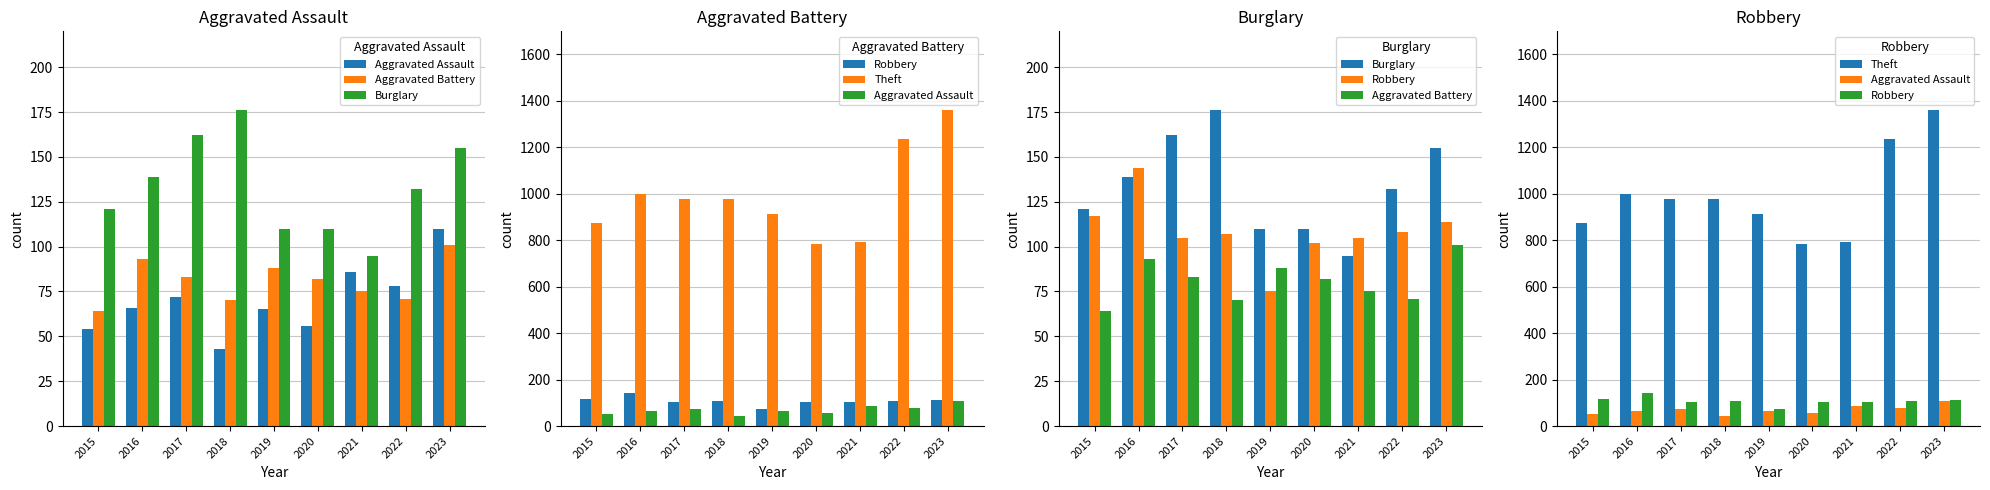

How many categories are shown in the chart?

9